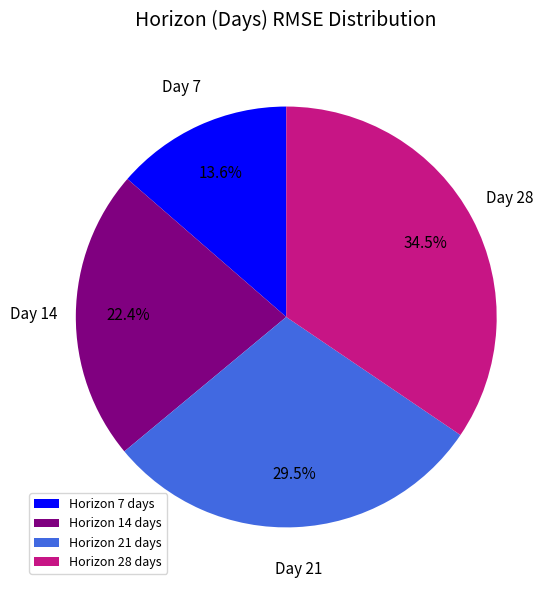

To the nearest percent, what is the average slice percentage?

25%